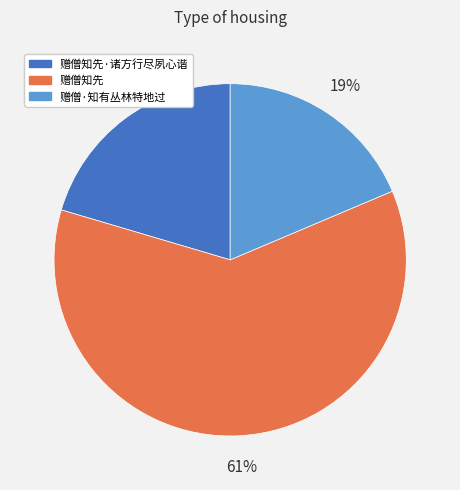

Does any single category account for the majority?

Yes